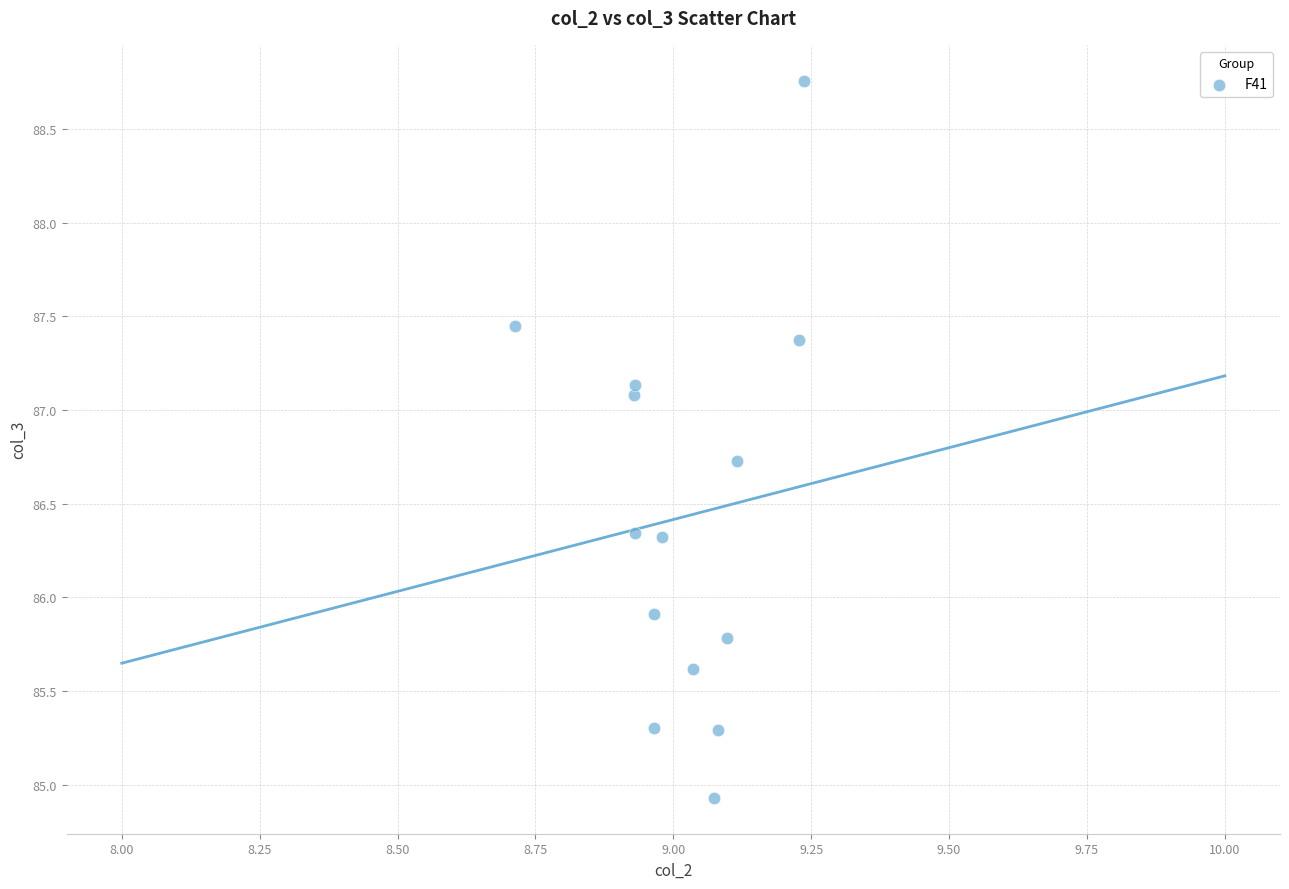

What is the range of X values (max minus min)?

0.5